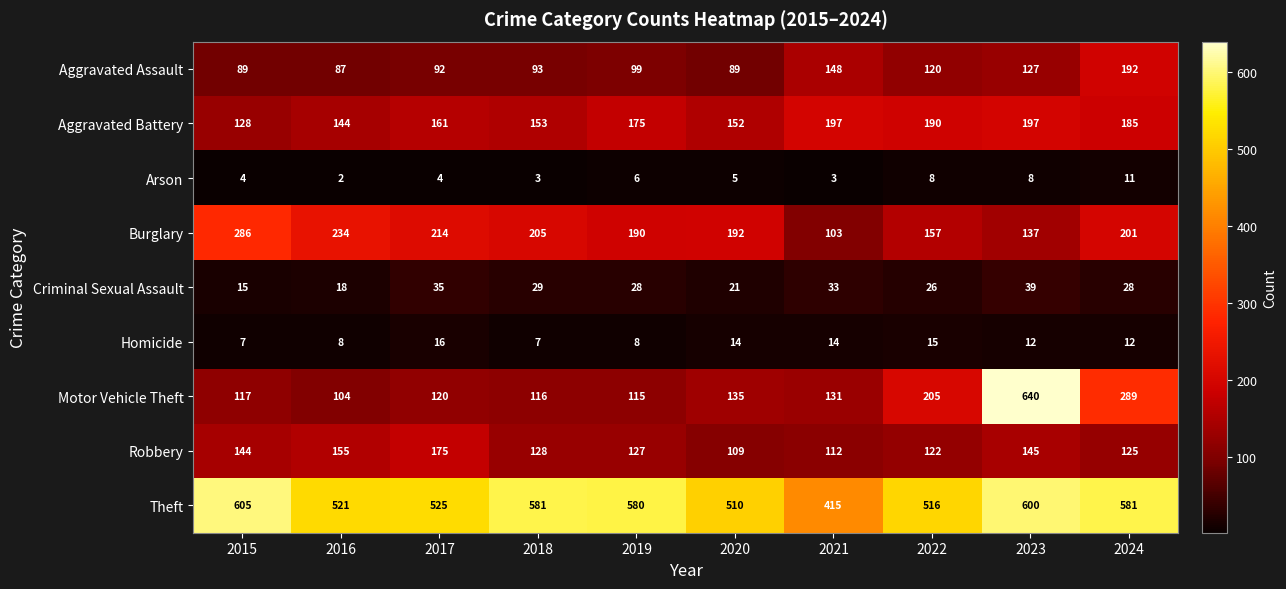

The Criminal Sexual Assault series shows 29 at 2018. True or false?

True